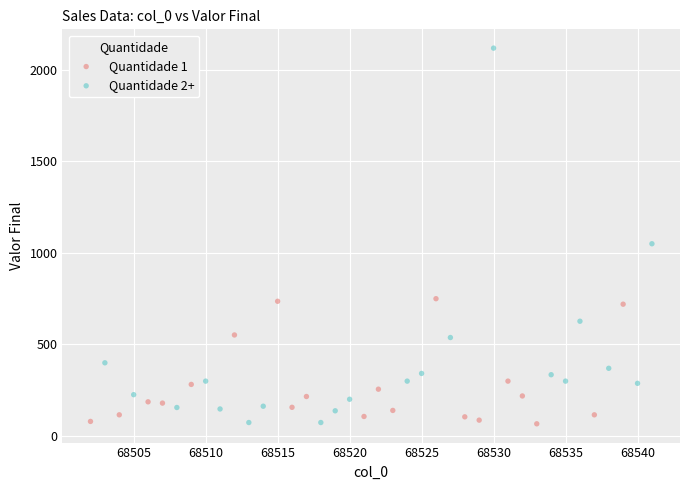

Which series reaches the maximum Y coordinate?

Quantidade 2+